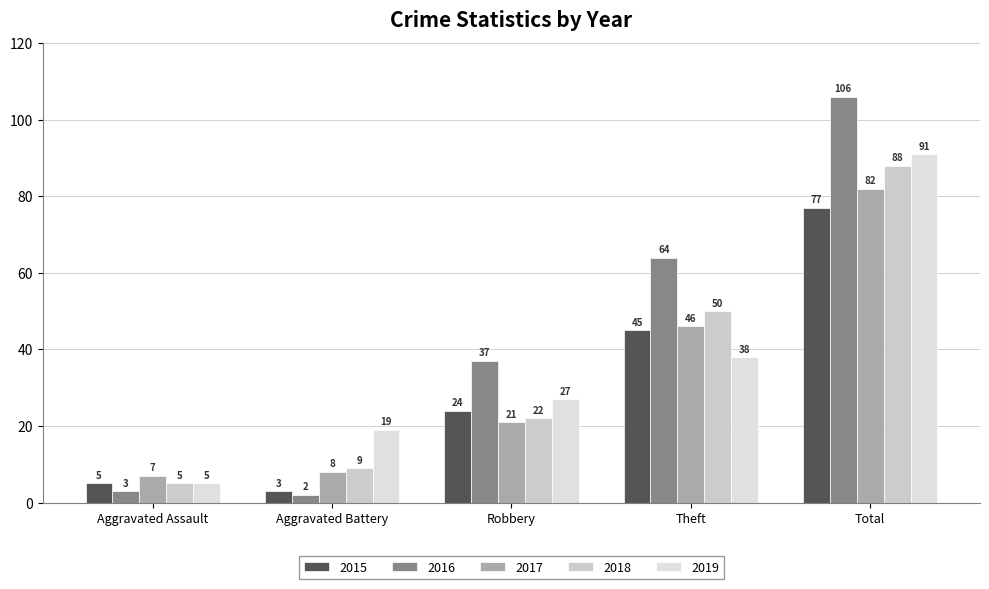

How many distinct data groups are displayed?

5